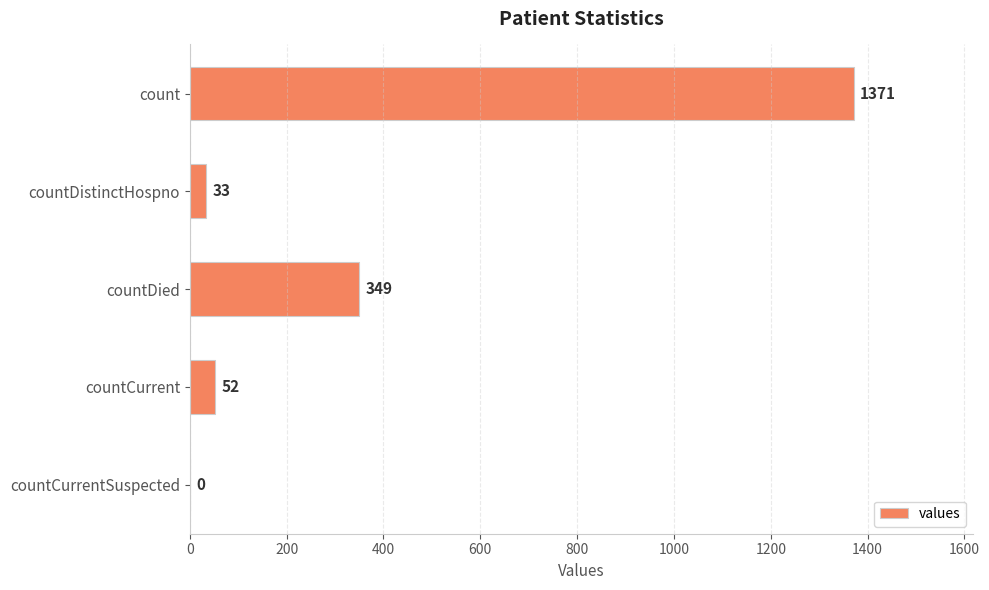

Where is the data nearest to the value 685?

countDied